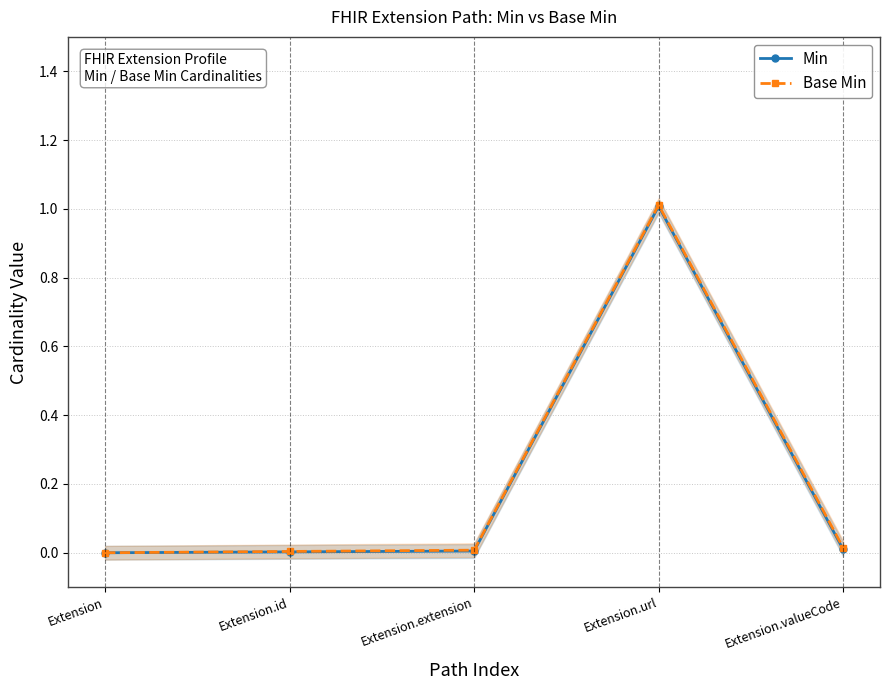

Reading left to right, list all the values displayed in this chart.

Min: 0.0	0.0	0.0	1.0	0.0
Base Min: 0.0	0.0	0.0	1.0	0.0